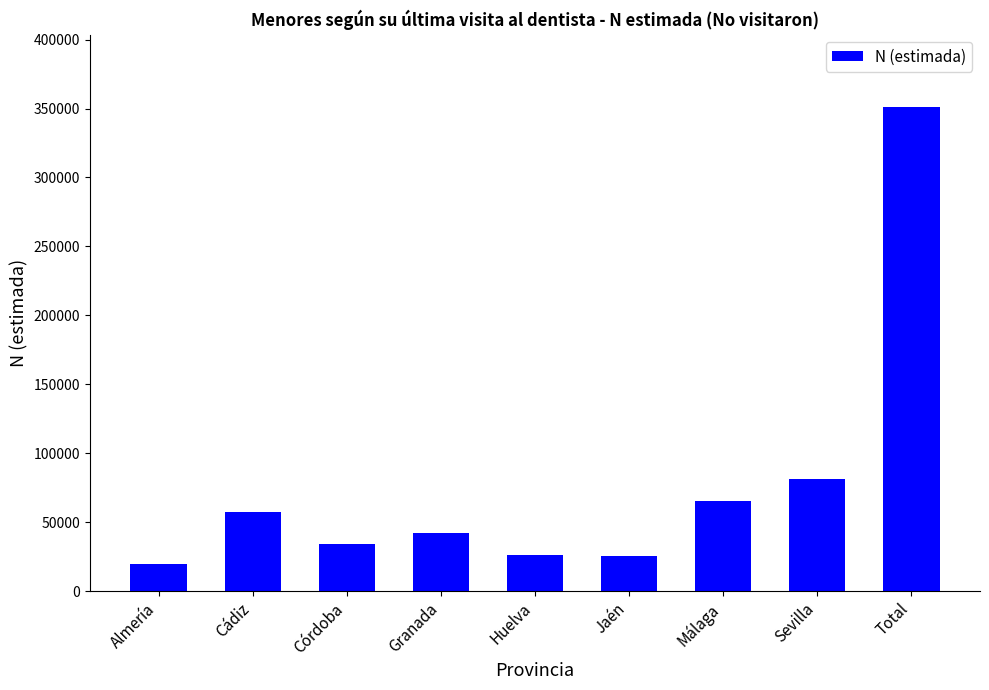

What is the difference between the maximum and minimum values?

331609